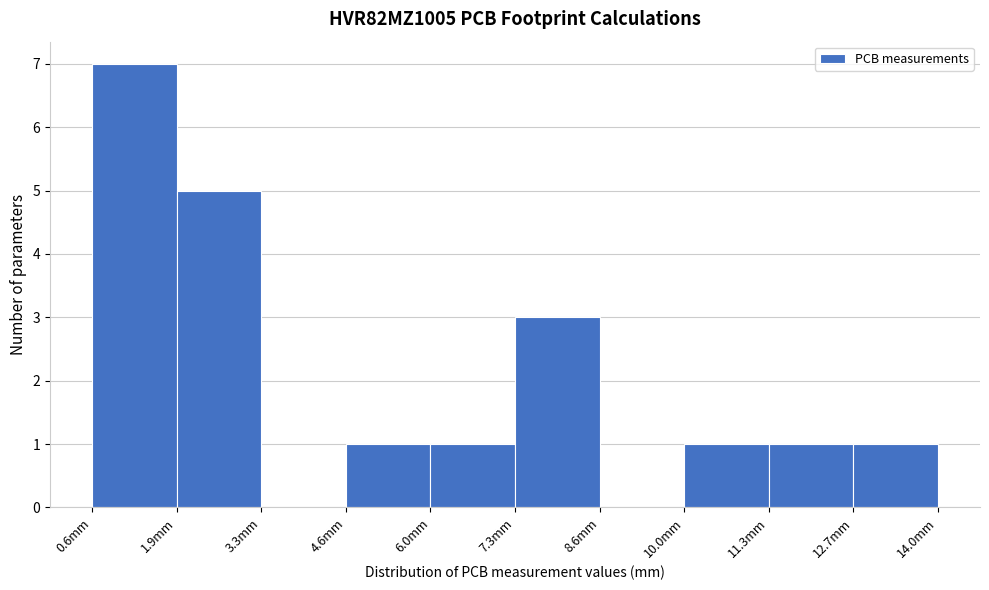

Which range on the x-axis has the tallest bar?

0.60 to 1.94